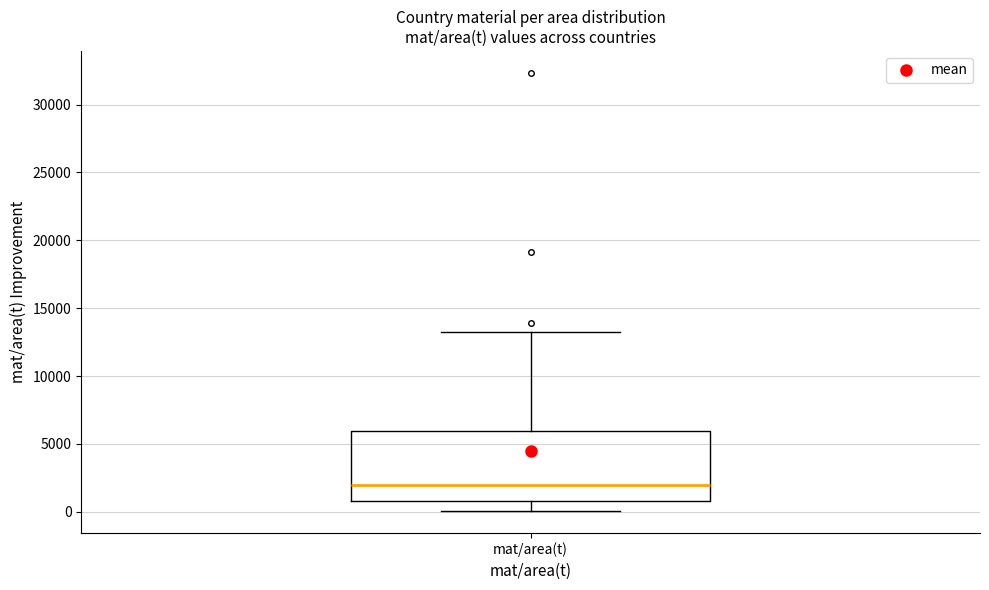

Read this box plot against the y-axis: the position of the median line, the range covered by the box, and the ends of both whiskers. The values are not printed on the chart, so give them approximately, as read against the axis.

median 2000, box 1000 to 6000, whiskers 0 to 13500